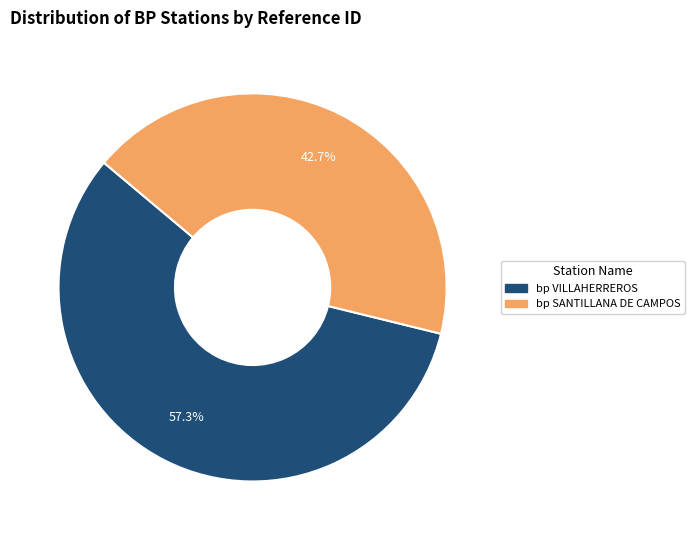

Is there a majority slice in this chart?

Yes